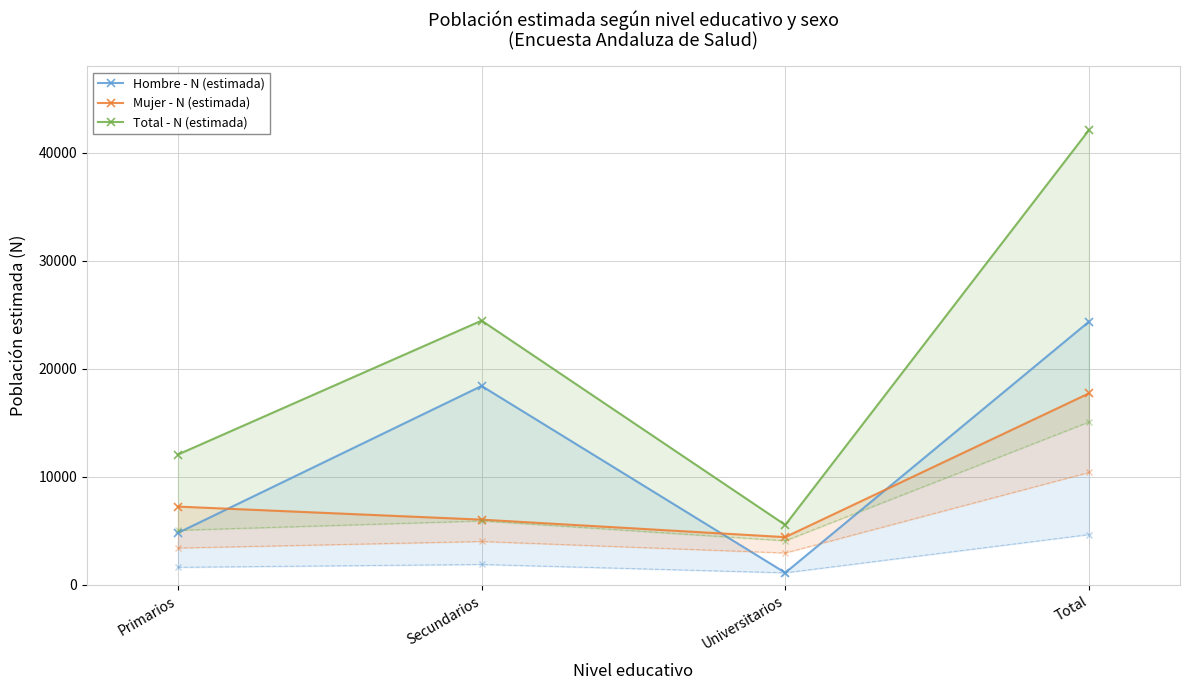

How many interior local valleys does the Mujer - N (estimada) series have?

1